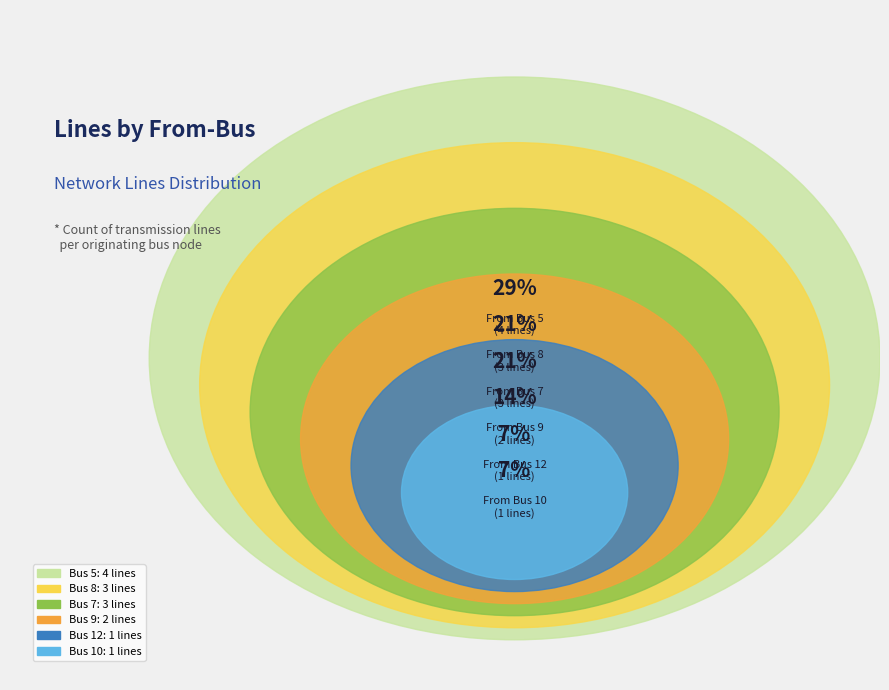

To the nearest percent, what portion does 8 represent?

21%